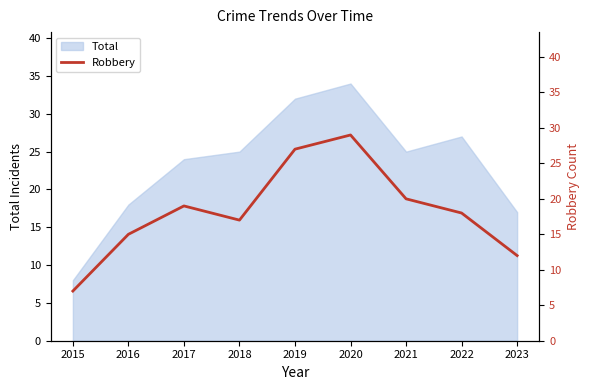

Which label corresponds to the smallest value in the chart?

2015